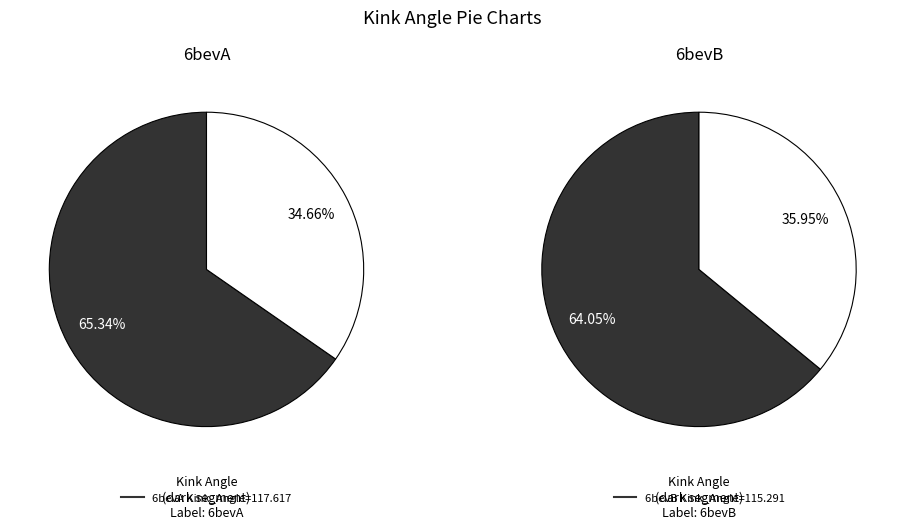

Combined, do 6bevA and 6bevB account for over 50%?

Yes